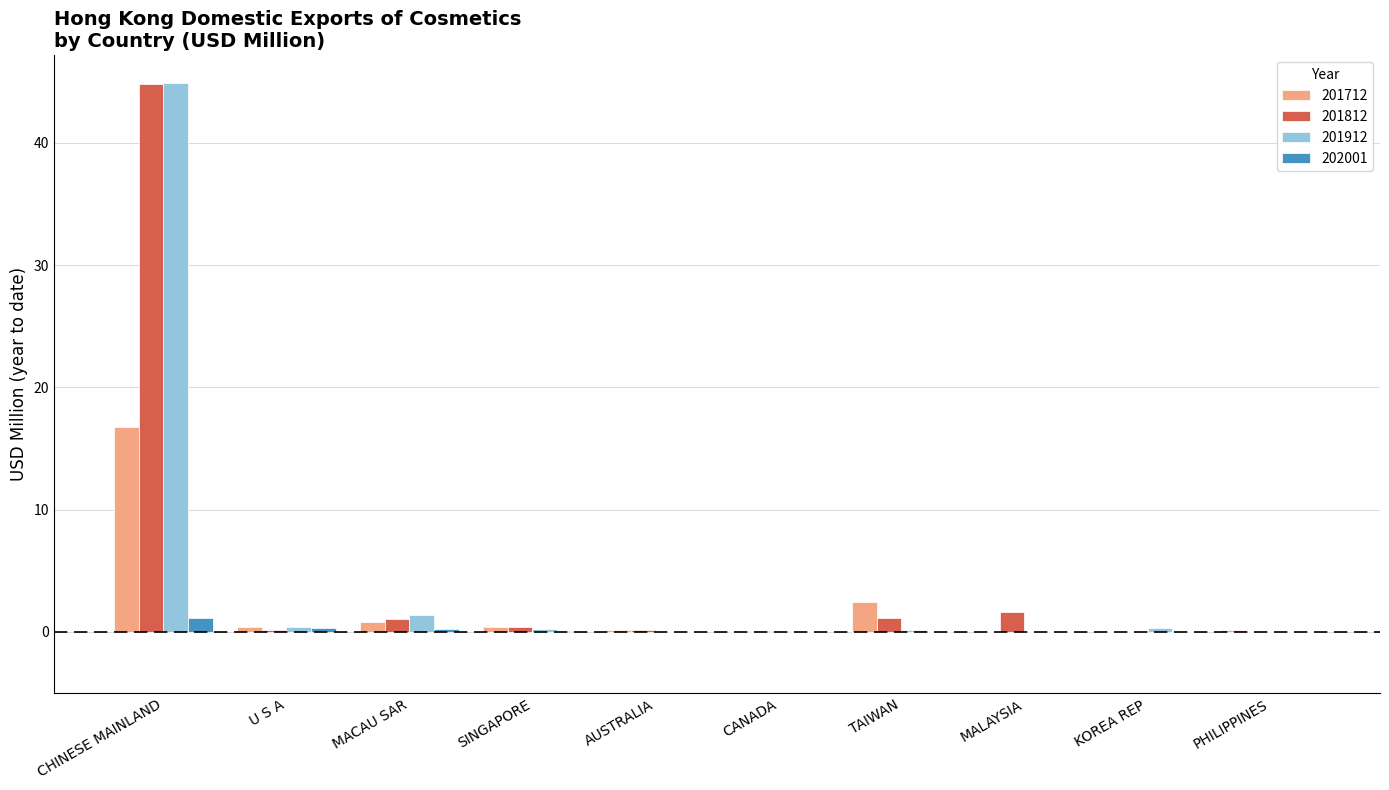

What is the total value across all series at CHINESE MAINLAND?

107.6